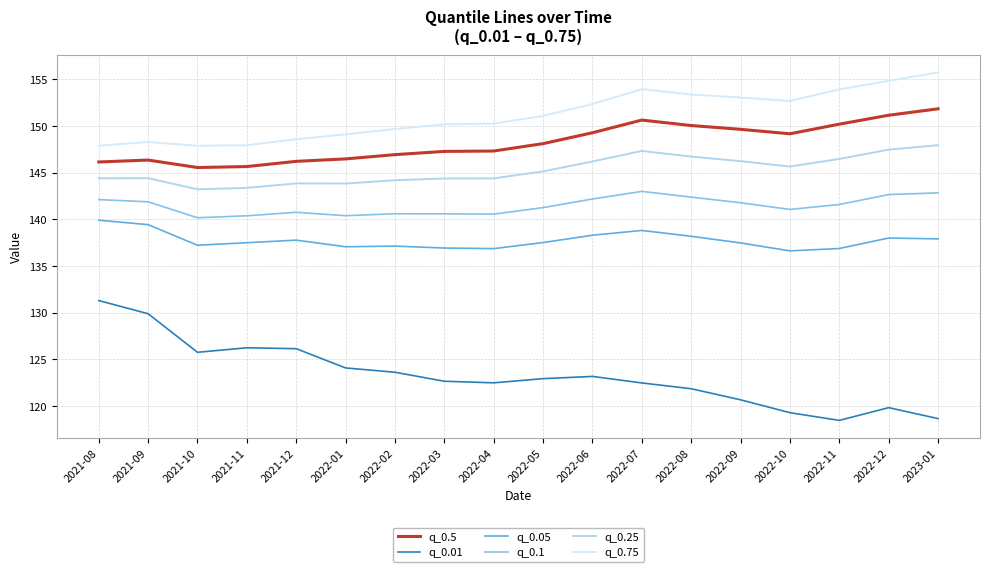

True or false: q_0.01 and q_0.25 intersect in this chart.

False